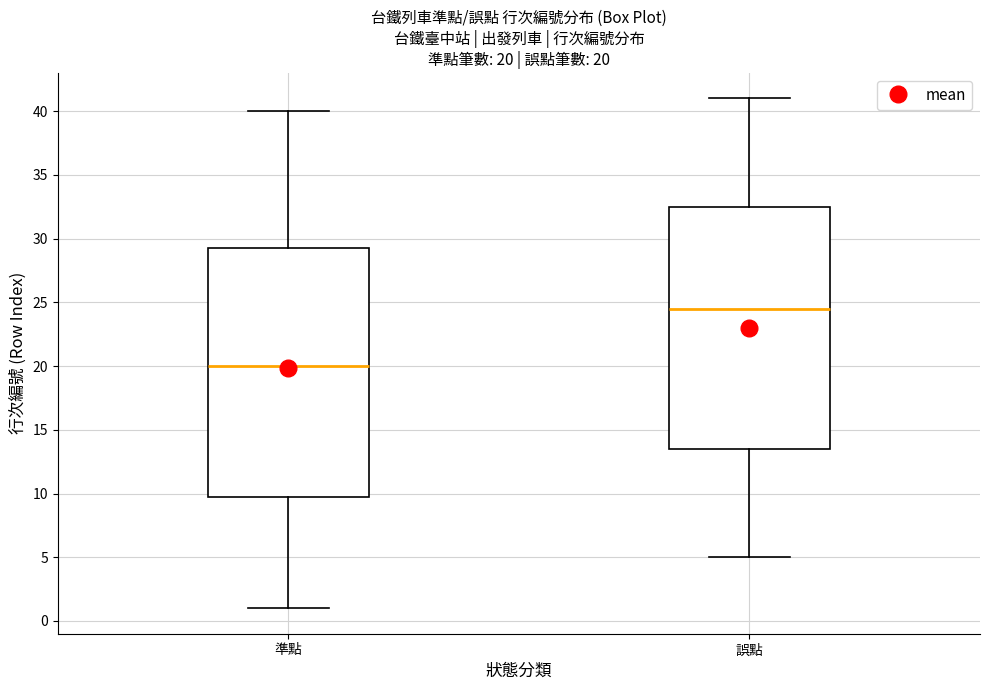

Which box is the tallest, from its lower edge to its upper edge?

準點